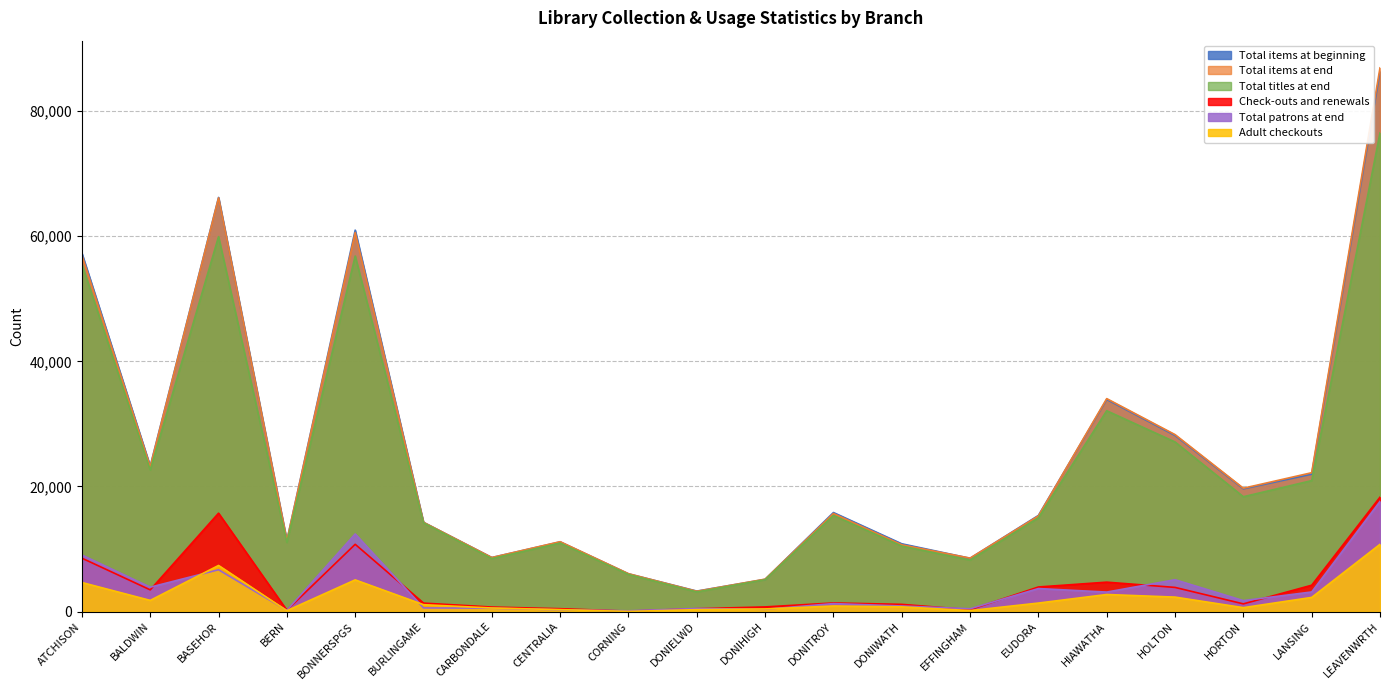

At which category does Total items at beginning reach its first local valley?

BALDWIN